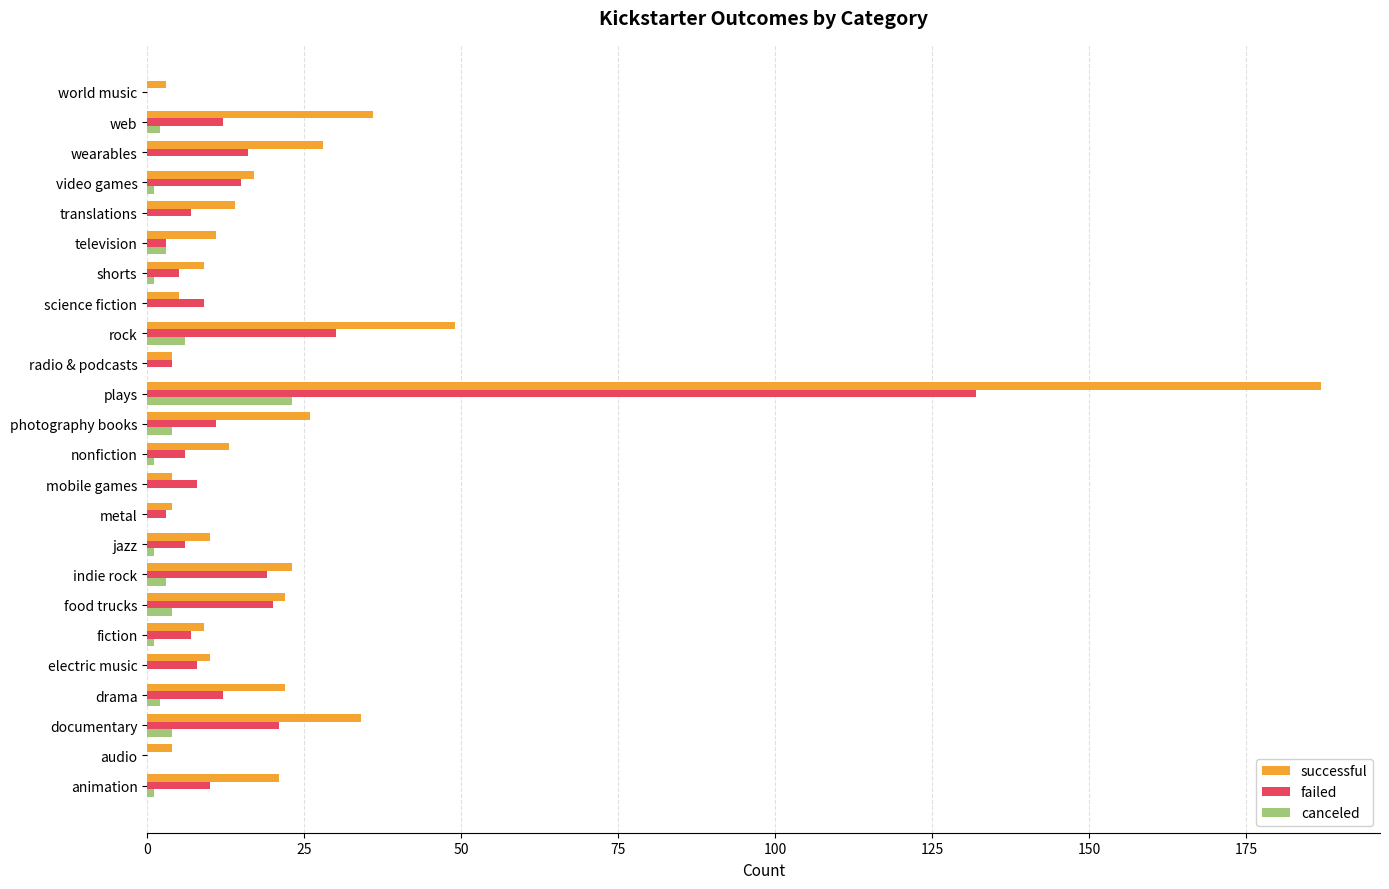

Where is successful nearest to the value 95?

rock